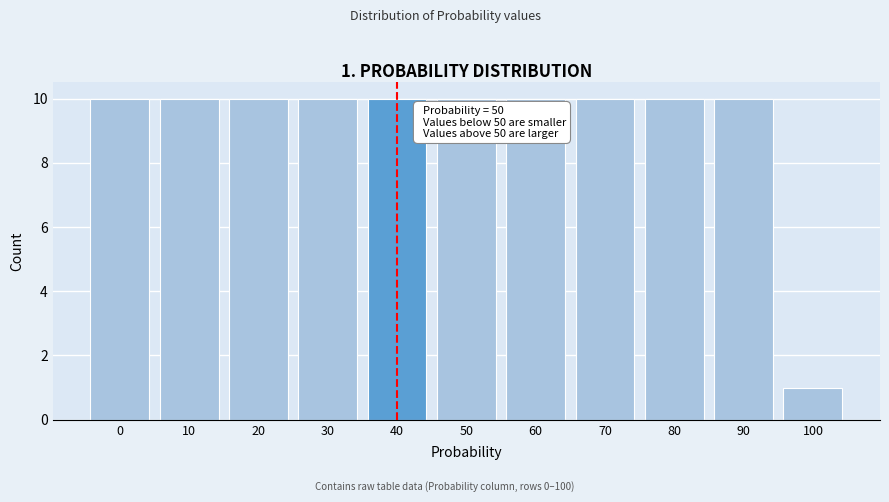

Reading left to right, extract all data points from this chart.

0=10	10=10	20=10	30=10	40=10	50=10	60=10	70=10	80=10	90=10	100=1